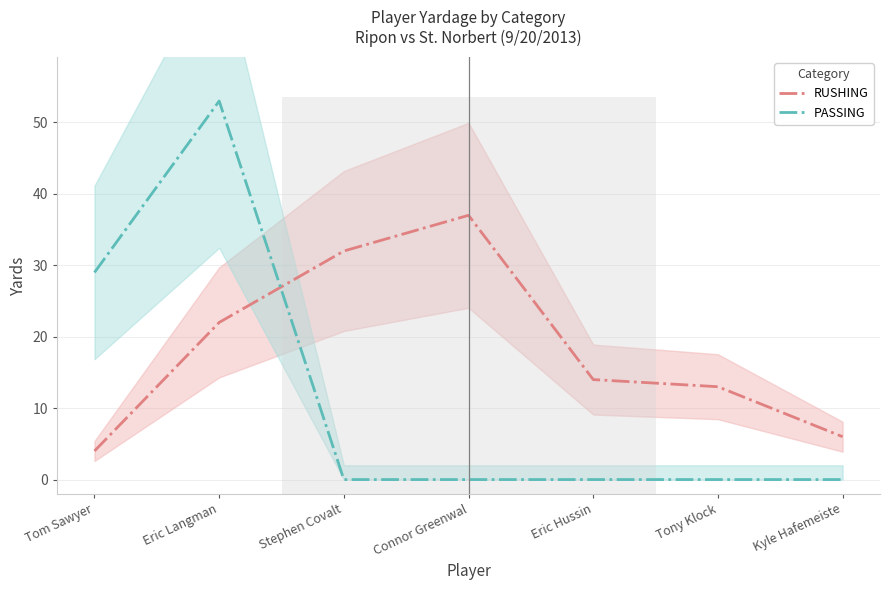

What is the average value of the PASSING series?

12